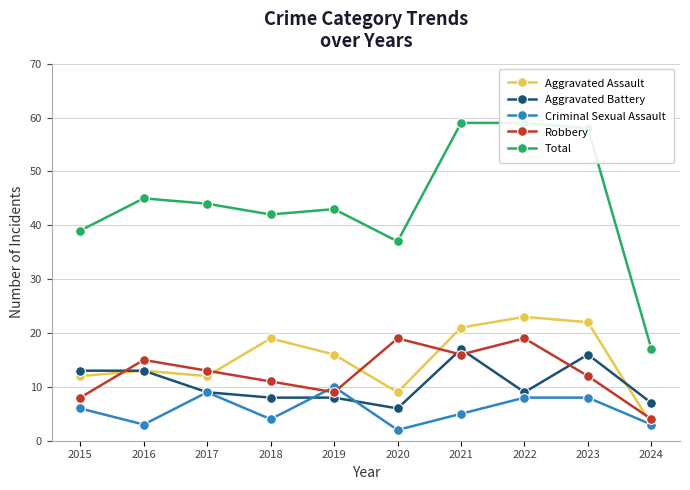

The Robbery series shows 12 at 2023. True or false?

True